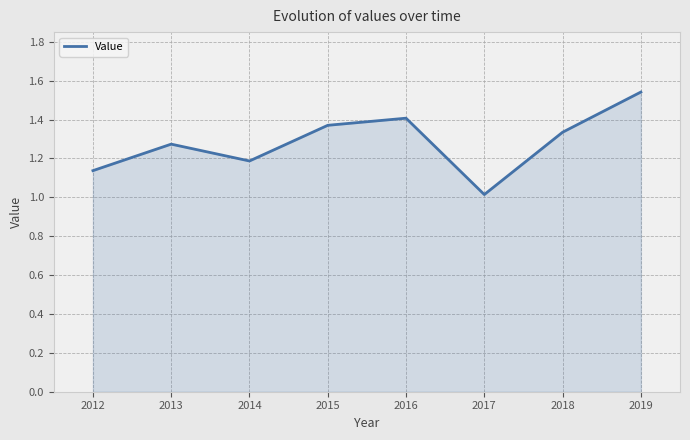

Between 2015 and 2017, which is larger?

2015